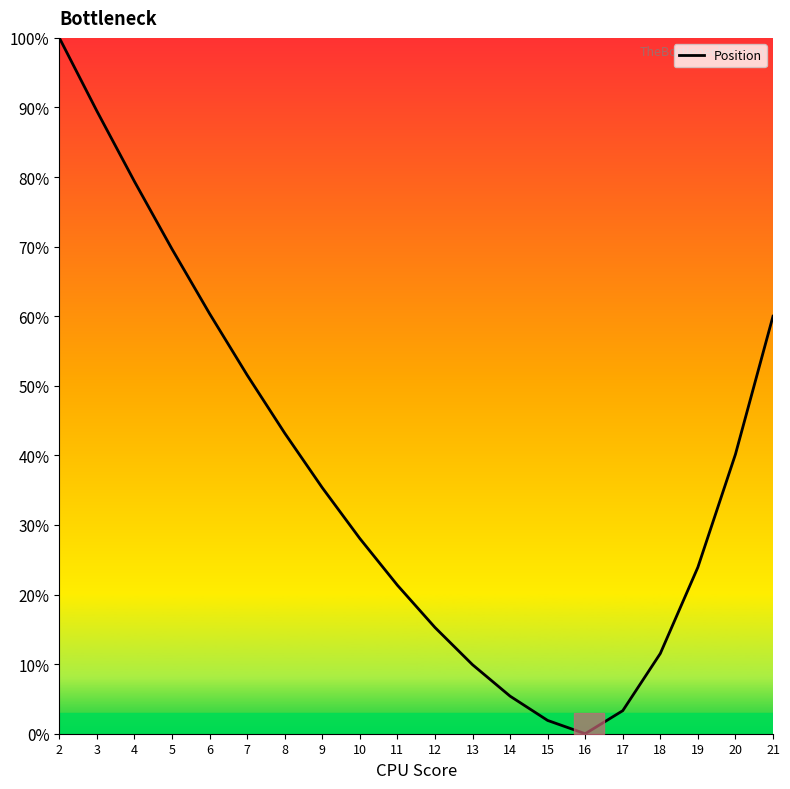

What is the difference between the maximum and minimum values?

100.0